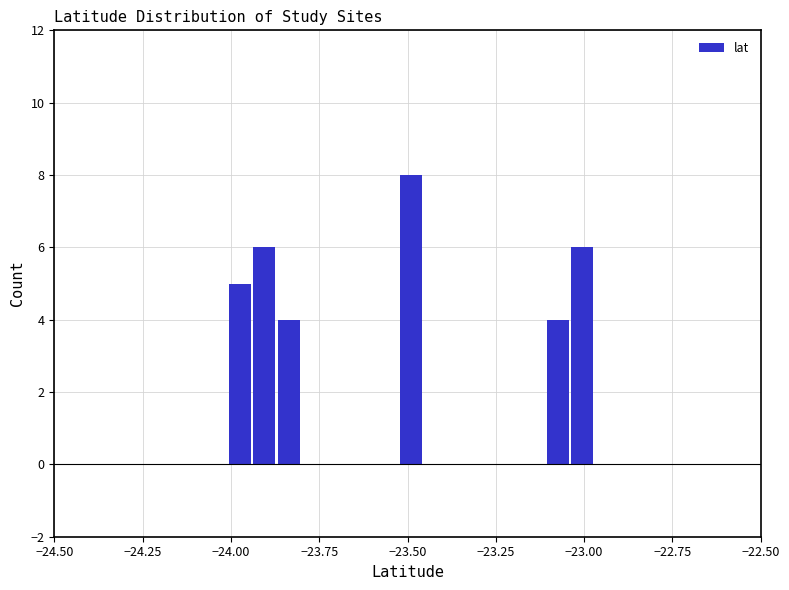

Around what value on the x-axis is the tallest bar? Give the approximate position of its centre, as read against the axis.

-23.50